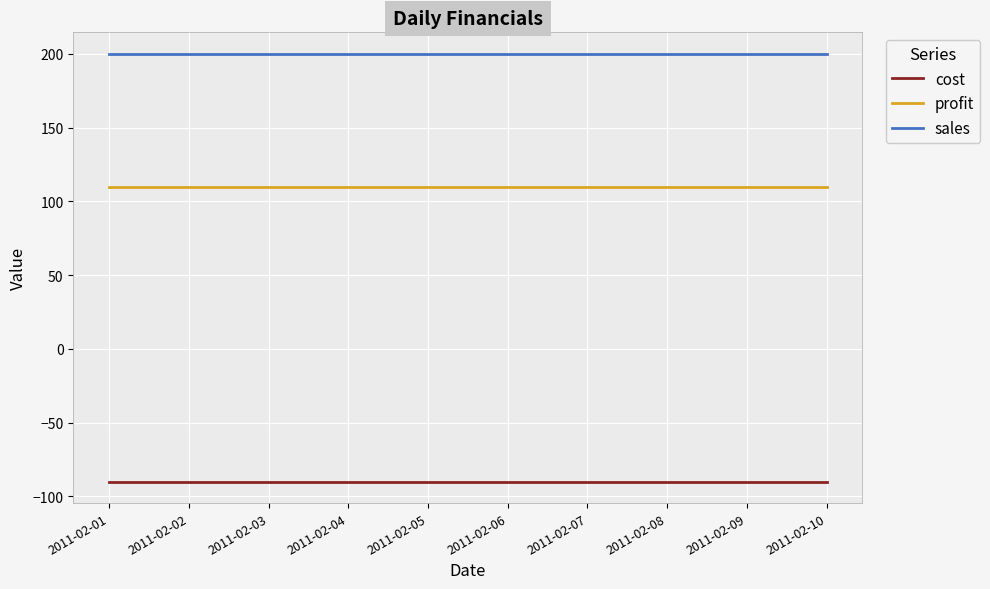

Which series has the largest total across all categories?

sales